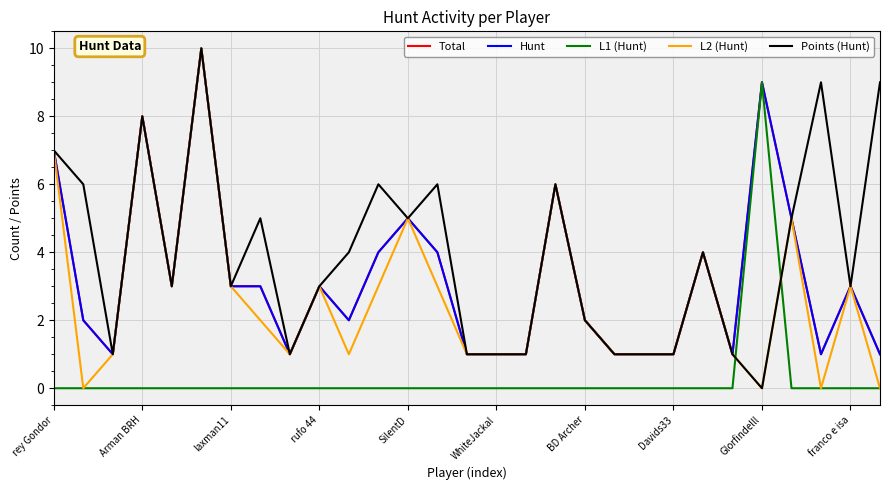

Is this an area chart (filled region under the line)?

No